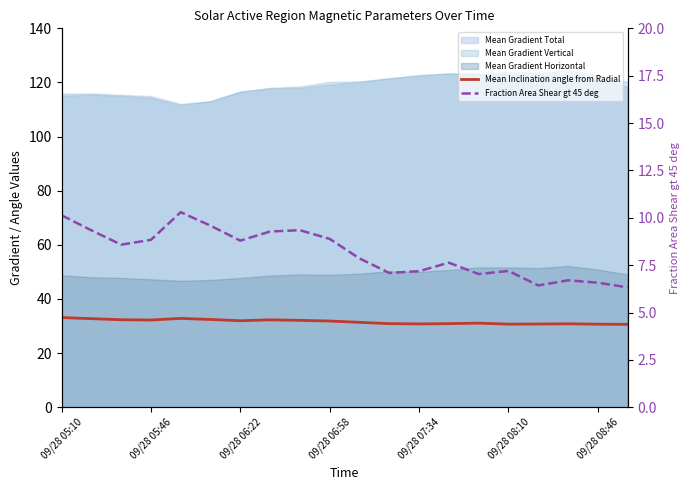

True or false: Fraction Area Shear gt 45 deg and Mean Inclination angle from Radial cross at least once.

False